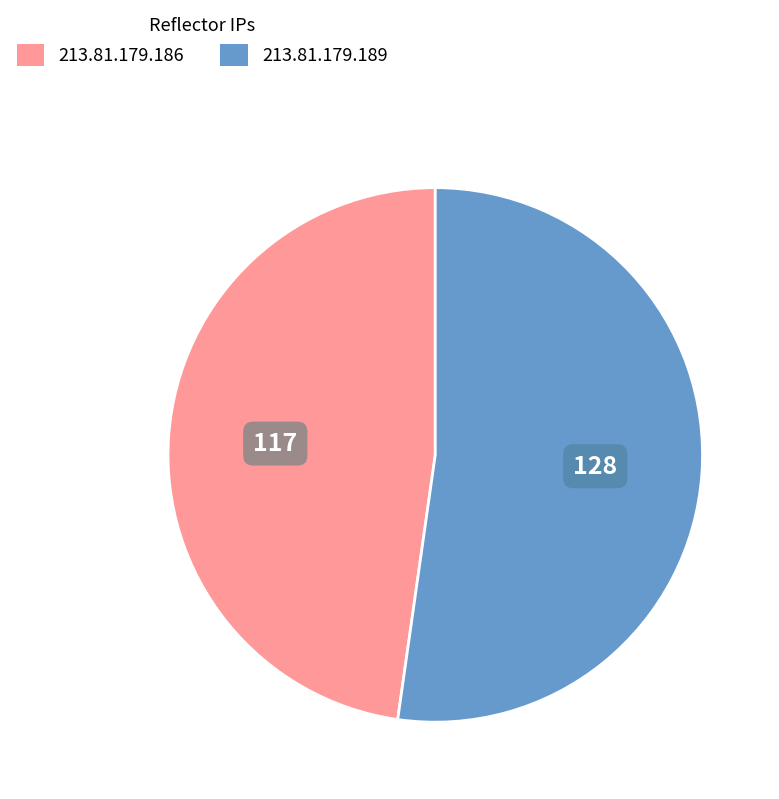

Is it true that 213.81.179.189 is 39% of the pie?

False